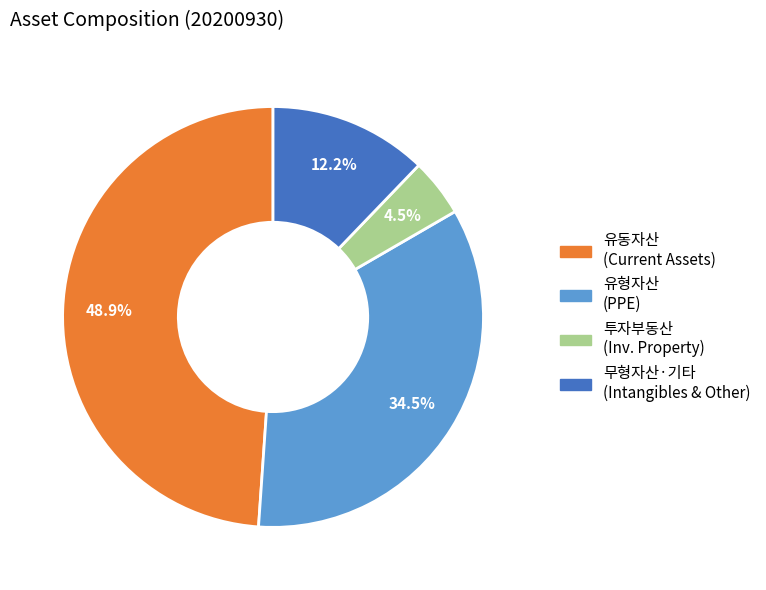

How many segments does this pie chart have?

4